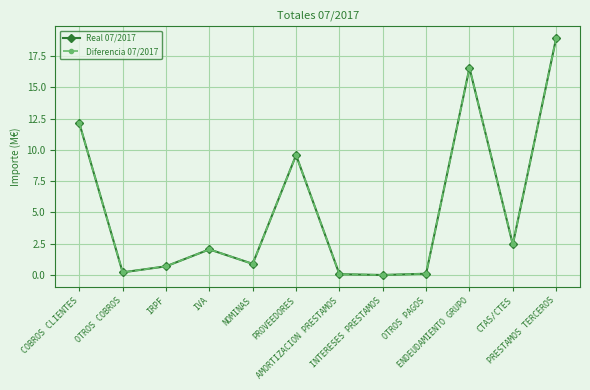

Is this an area chart (filled region under the line)?

No